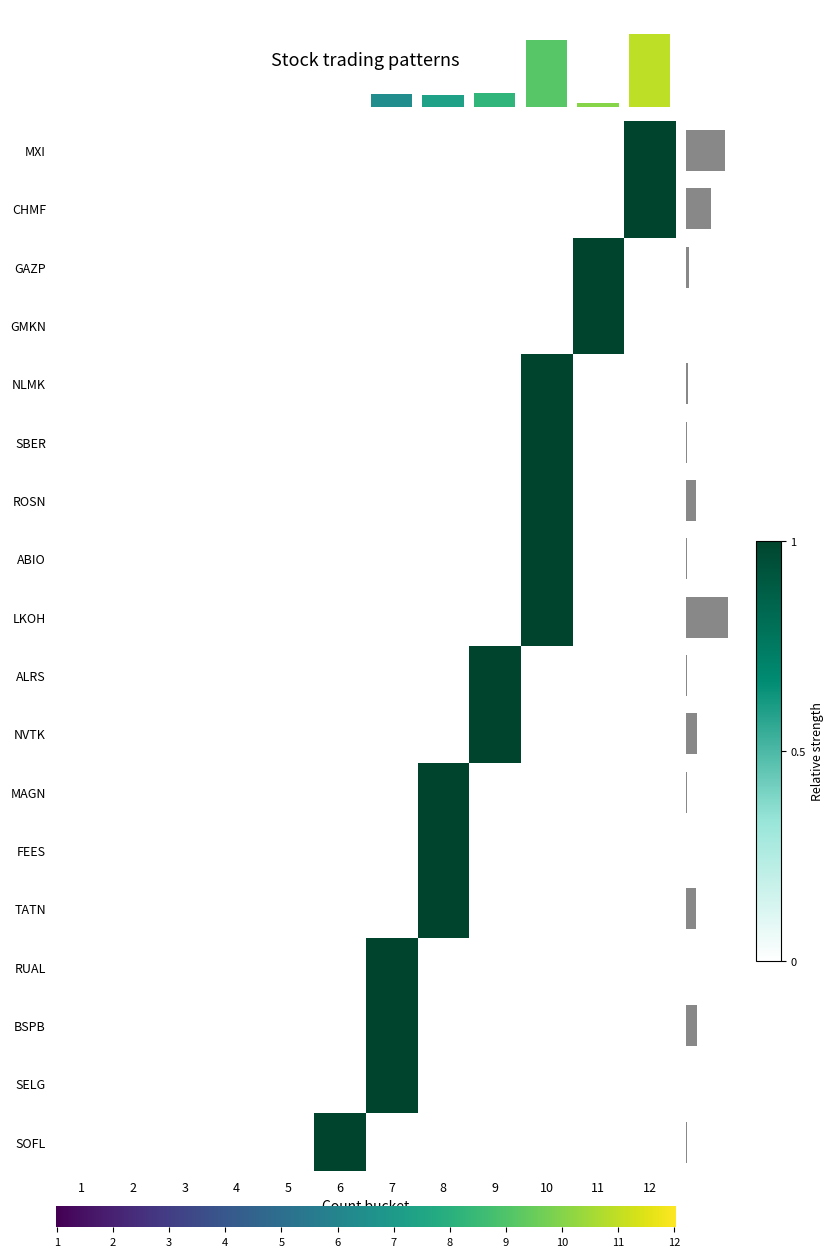

What is the sum of all CHMF values?

1